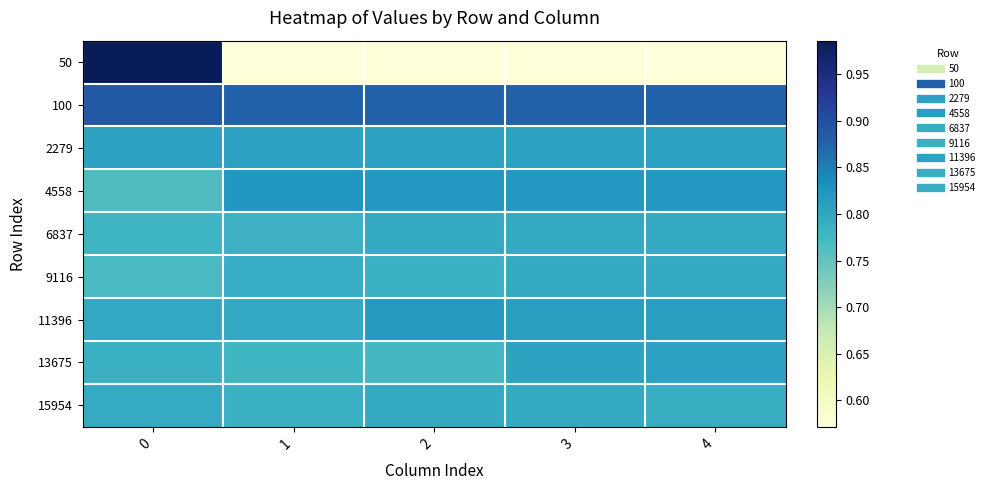

Reading left to right, what are all the values shown in this chart?

50: 0=1.0	1=0.6	2=0.6	3=0.6	4=0.6
100: 0=0.9	1=0.9	2=0.9	3=0.9	4=0.9
2279: 0=0.8	1=0.8	2=0.8	3=0.8	4=0.8
4558: 0=0.8	1=0.8	2=0.8	3=0.8	4=0.8
6837: 0=0.8	1=0.8	2=0.8	3=0.8	4=0.8
9116: 0=0.8	1=0.8	2=0.8	3=0.8	4=0.8
11396: 0=0.8	1=0.8	2=0.8	3=0.8	4=0.8
13675: 0=0.8	1=0.8	2=0.8	3=0.8	4=0.8
15954: 0=0.8	1=0.8	2=0.8	3=0.8	4=0.8